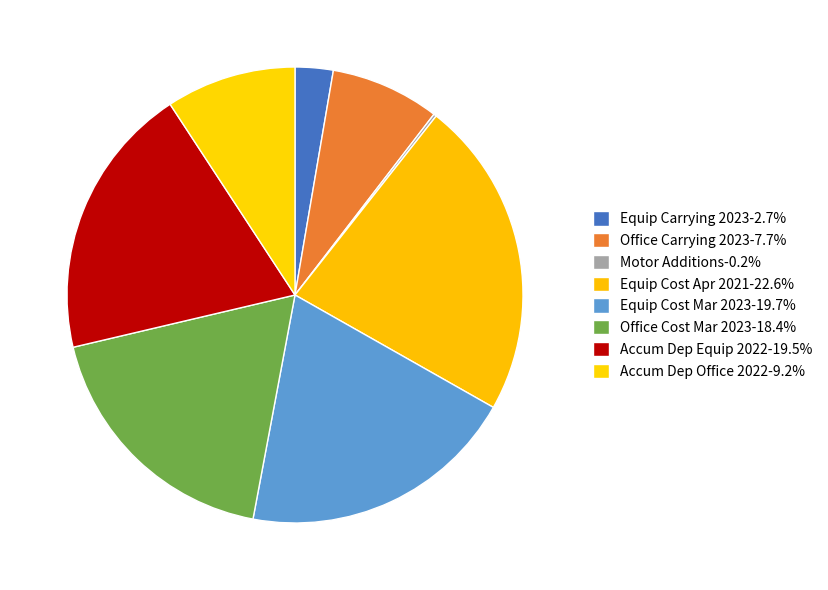

Does any single category account for the majority?

No